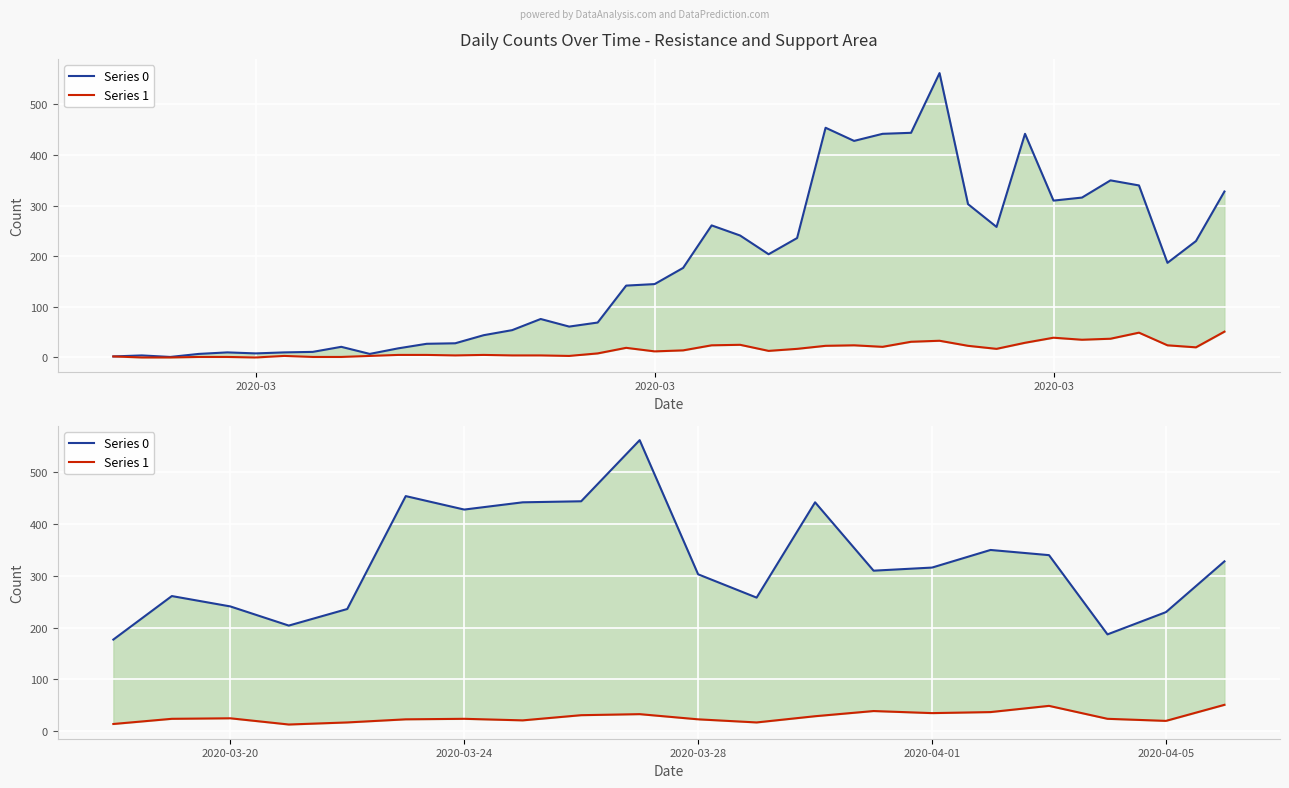

At how many categories does at least one series exceed 456?

1